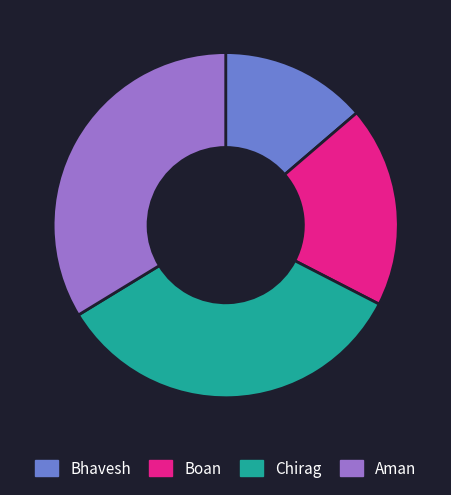

Does Boan account for over 50% of the chart?

No